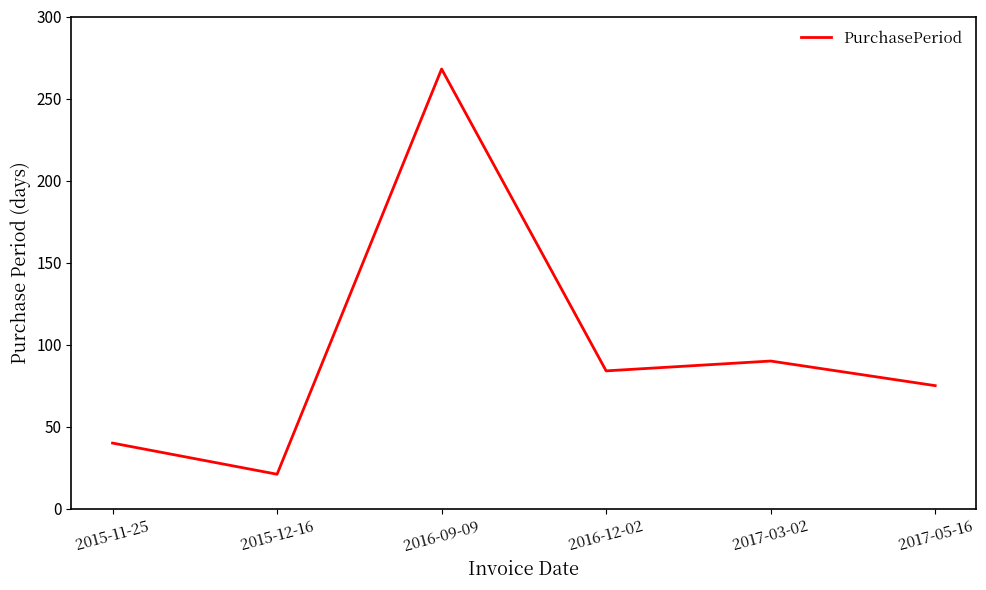

Rank the categories by value from lowest to highest.

2015-12-16, 2015-11-25, 2017-05-16, 2016-12-02, 2017-03-02, 2016-09-09